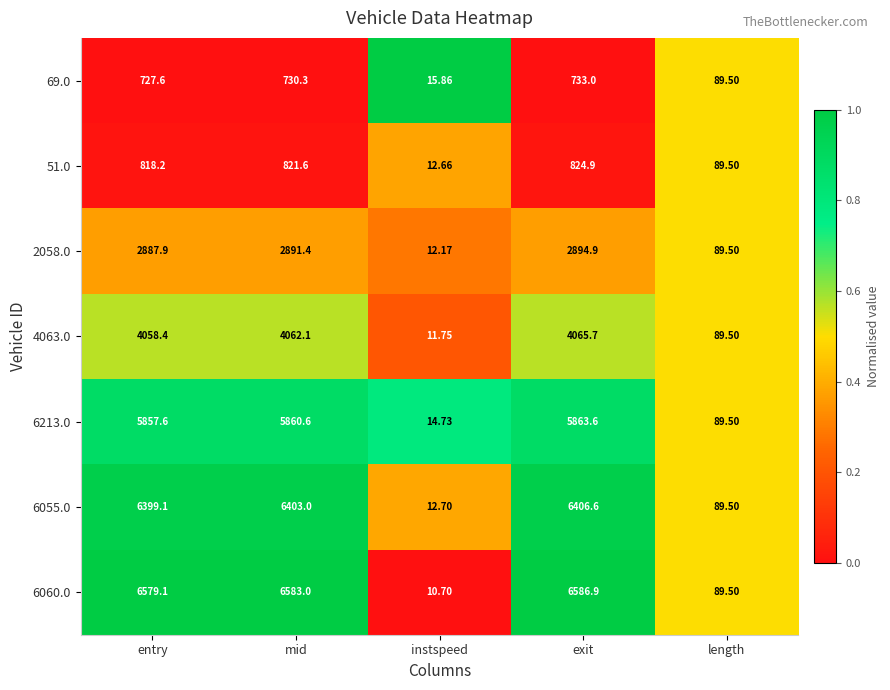

At which label does 2058.0 reach its minimum?

instspeed